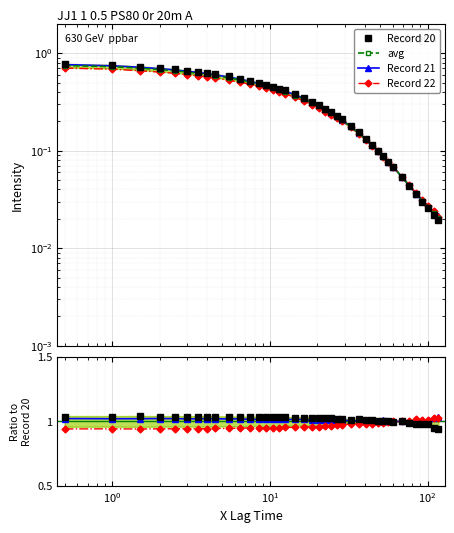

True or false: Record 22 has a value of 0.3 at 22.5.

True